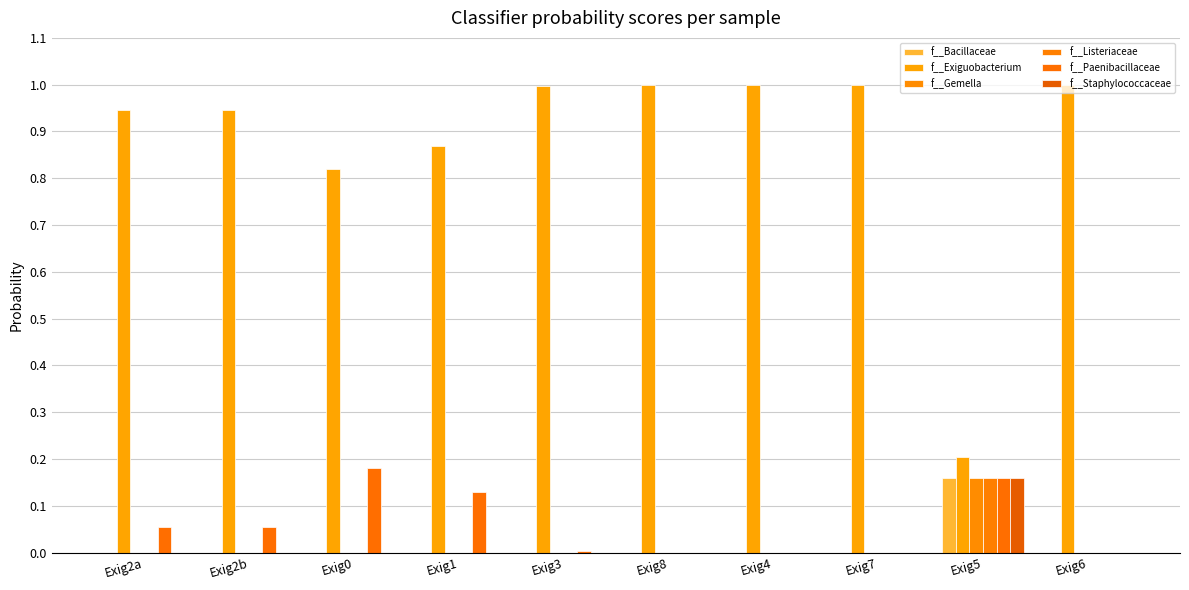

What is the label of the 6th bar from the right?

Exig3